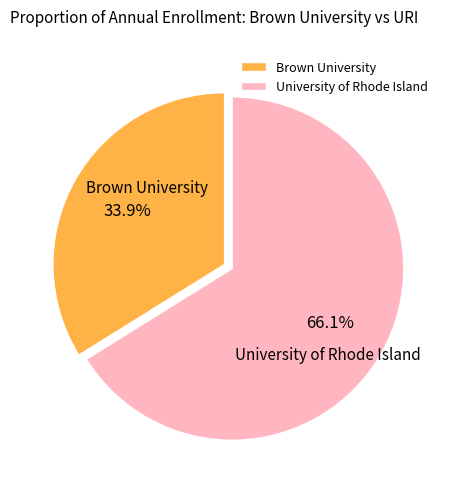

Count the number of slices in the pie.

2